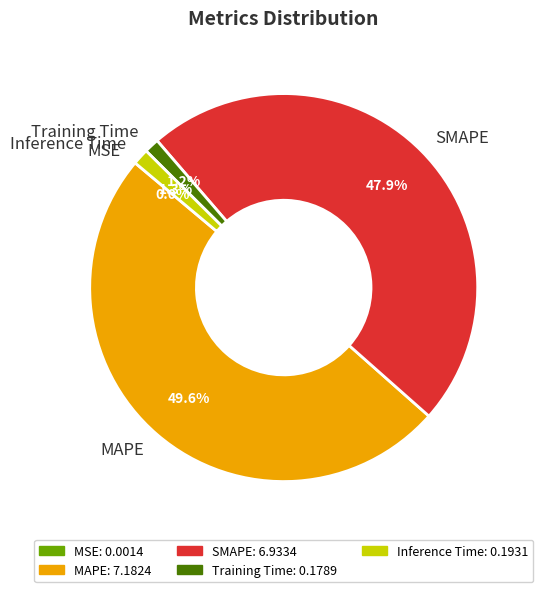

Which has a higher value, SMAPE or Training Time?

SMAPE